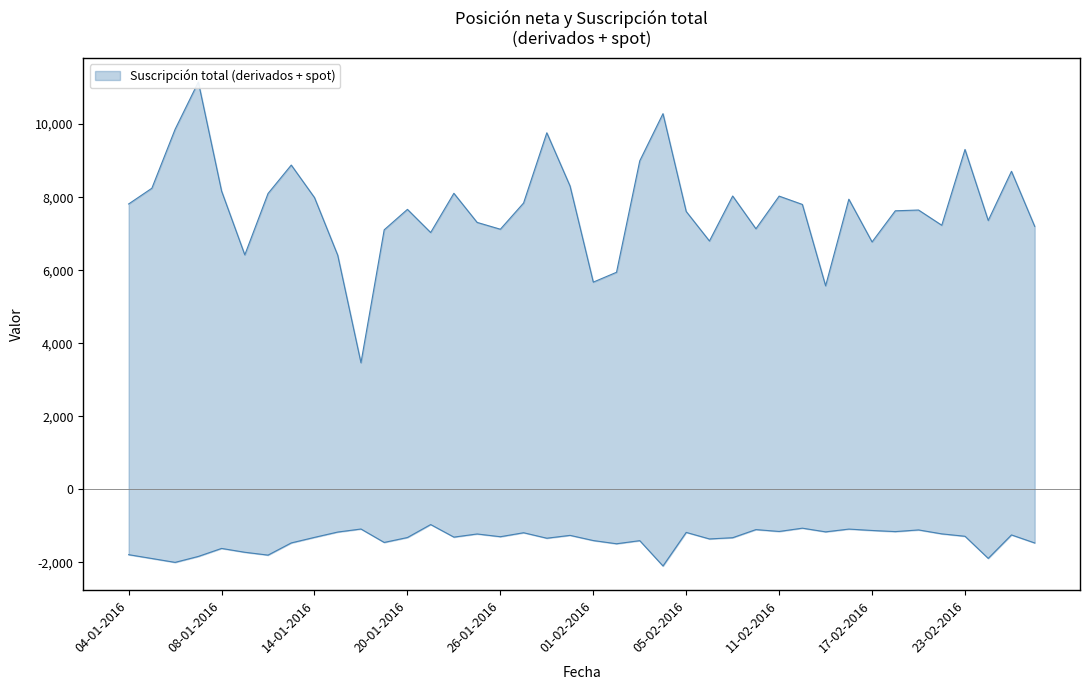

True or false: Suscripción total (derivados + spot) and Posición neta total (derivados + spot) cross at least once.

False